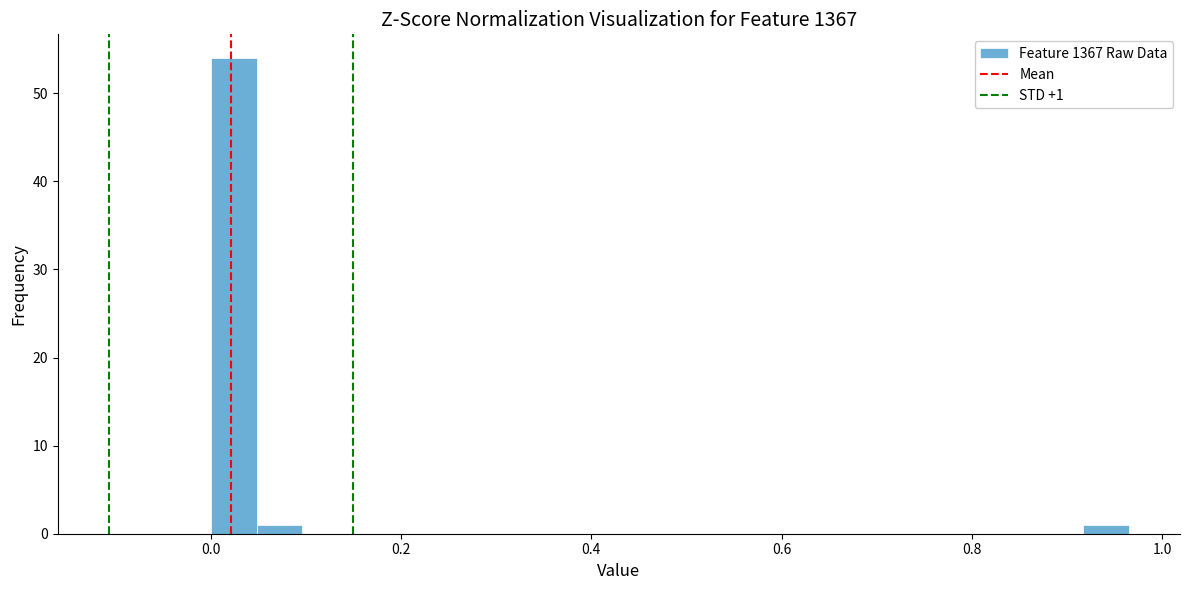

Around what value on the x-axis is the tallest bar? Give the approximate position of its centre, as read against the axis.

0.02